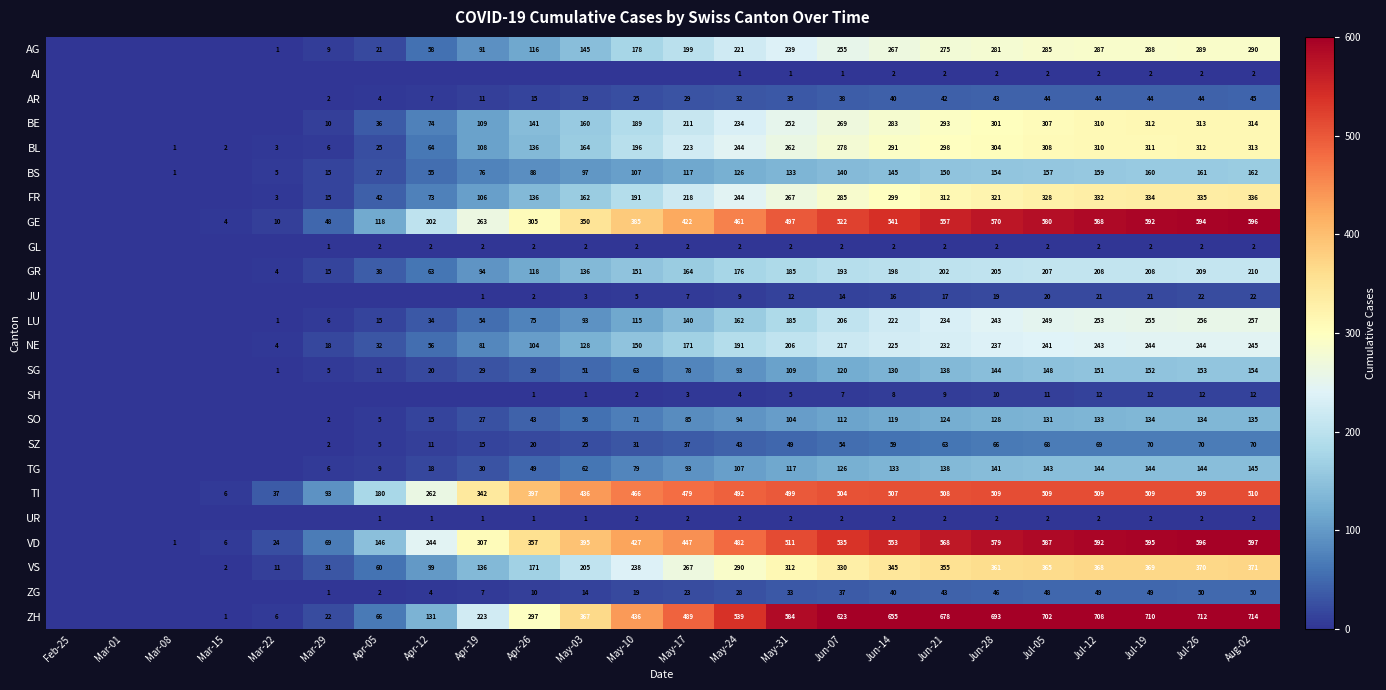

The value of GL at Jun-21 is 2. True or false?

True